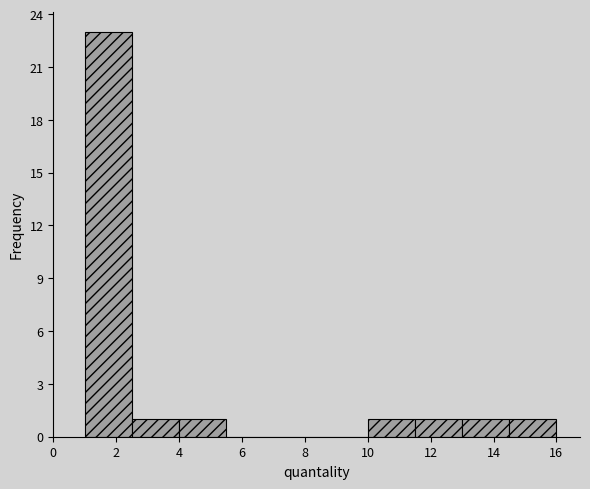

Reading left to right, list every bar in this chart as the range it spans on the x-axis followed by its height. Neither the bar edges nor the heights are printed on the chart, so give them approximately, as read against the axes.

1.0 to 2.5: 23
2.5 to 4.0: 1
4.0 to 5.5: 1
5.5 to 7.0: 0
7.0 to 8.5: 0
8.5 to 10.0: 0
10.0 to 11.5: 1
11.5 to 13.0: 1
13.0 to 14.5: 1
14.5 to 16.0: 1